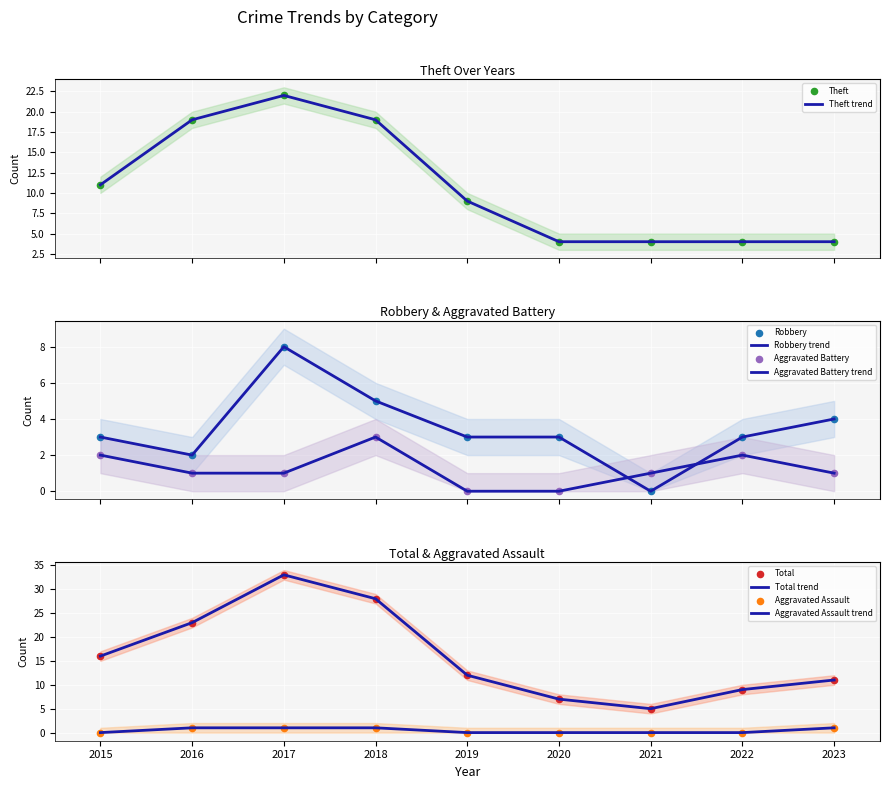

Which series has the largest Y range (max minus min)?

Total